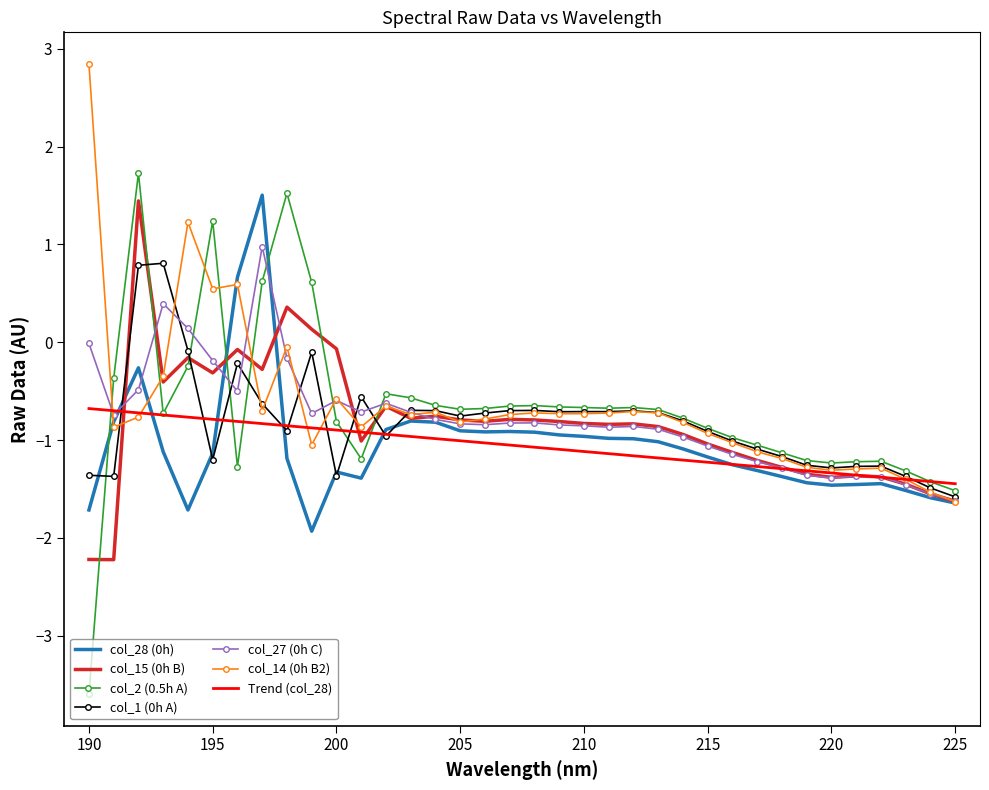

True or false: col_2 (0.5h A) and col_15 (0h B) cross at least once.

True